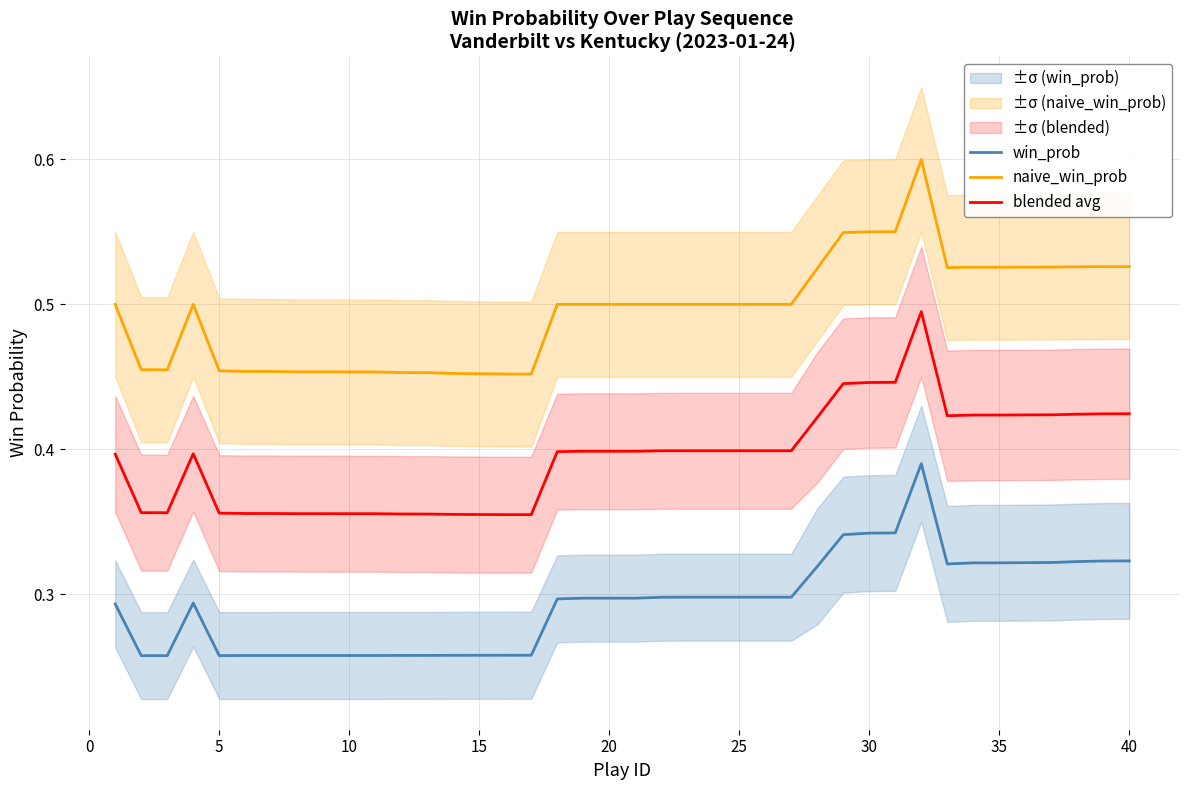

Reading right to left, list all the values displayed in this chart.

win_prob: 0.3	0.3	0.3	0.3	0.3	0.3	0.3	0.3	0.4	0.3	0.3	0.3	0.3	0.3	0.3	0.3	0.3	0.3	0.3	0.3	0.3	0.3	0.3	0.3	0.3	0.3	0.3	0.3	0.3	0.3	0.3	0.3	0.3	0.3	0.3	0.3	0.3	0.3	0.3	0.3
naive_win_prob: 0.5	0.5	0.5	0.5	0.5	0.5	0.5	0.5	0.6	0.6	0.6	0.5	0.5	0.5	0.5	0.5	0.5	0.5	0.5	0.5	0.5	0.5	0.5	0.5	0.5	0.5	0.5	0.5	0.5	0.5	0.5	0.5	0.5	0.5	0.5	0.5	0.5	0.5	0.5	0.5
blended avg: 0.4	0.4	0.4	0.4	0.4	0.4	0.4	0.4	0.5	0.4	0.4	0.4	0.4	0.4	0.4	0.4	0.4	0.4	0.4	0.4	0.4	0.4	0.4	0.4	0.4	0.4	0.4	0.4	0.4	0.4	0.4	0.4	0.4	0.4	0.4	0.4	0.4	0.4	0.4	0.4